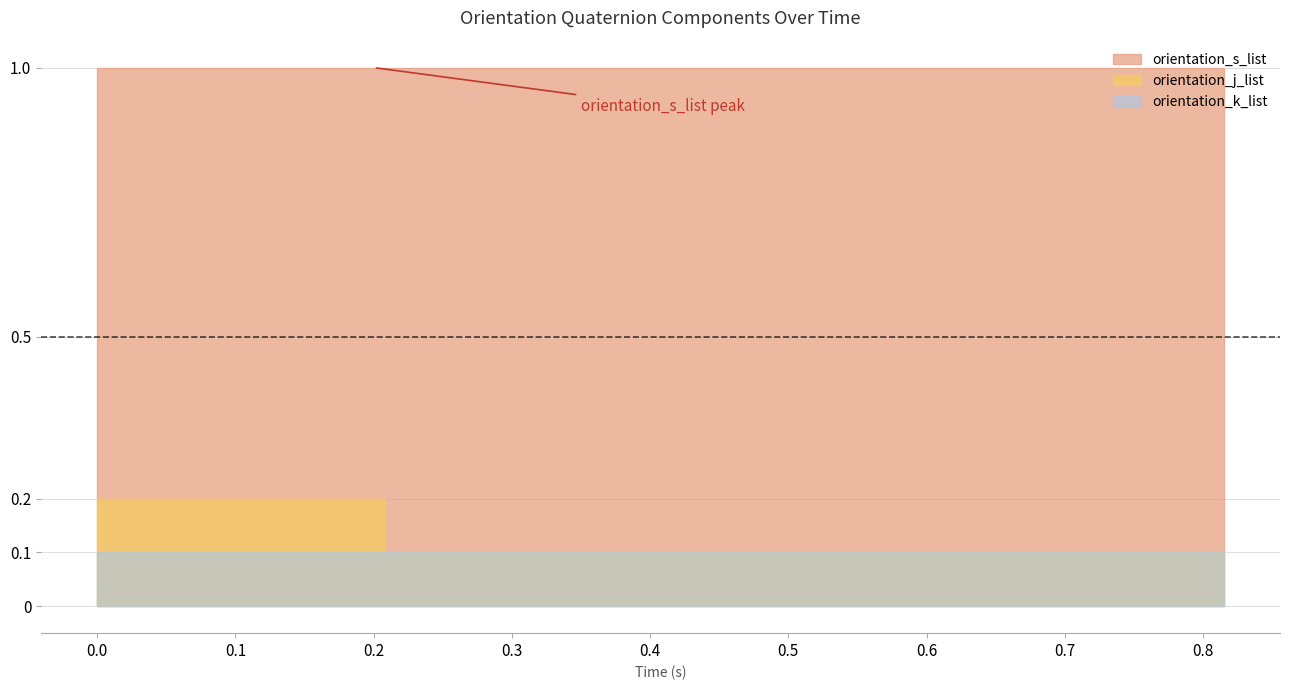

Which has a higher value, 0.212 or 0.417?

0.212